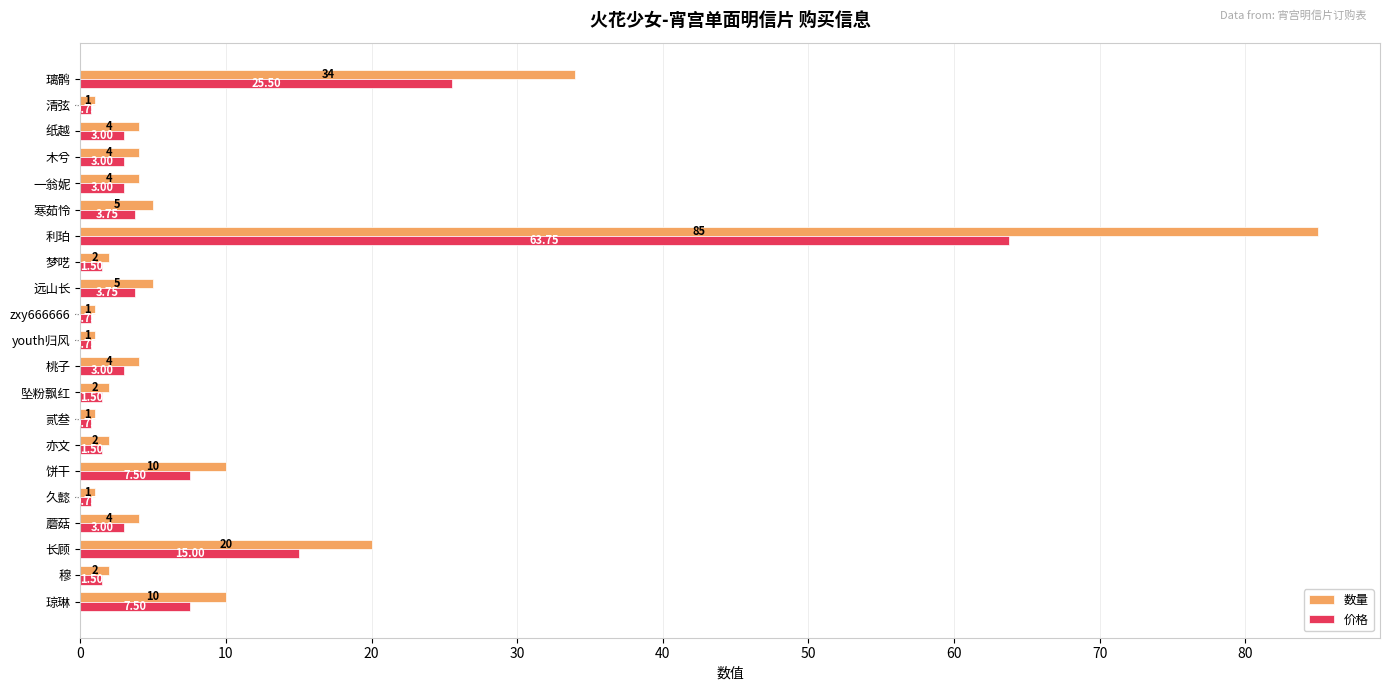

How many distinct data groups are displayed?

2